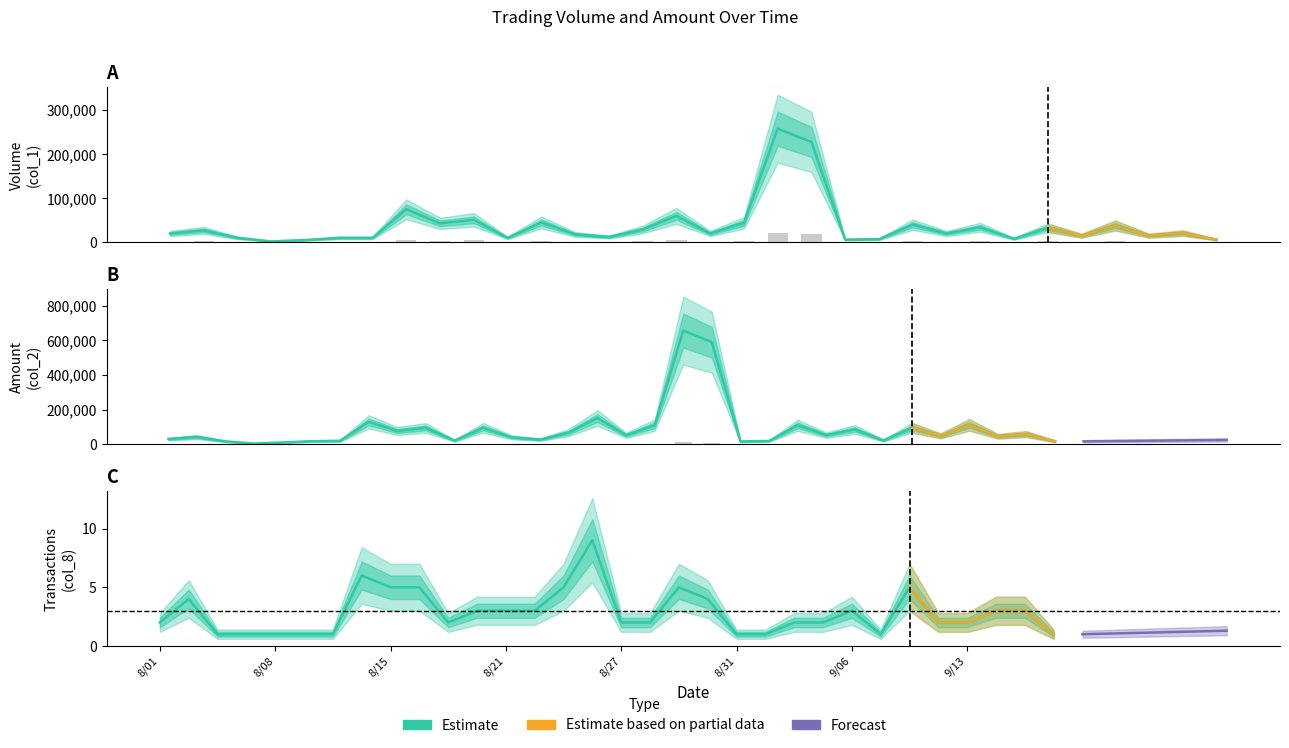

Which series has the largest total across all categories?

Amount (col_2)